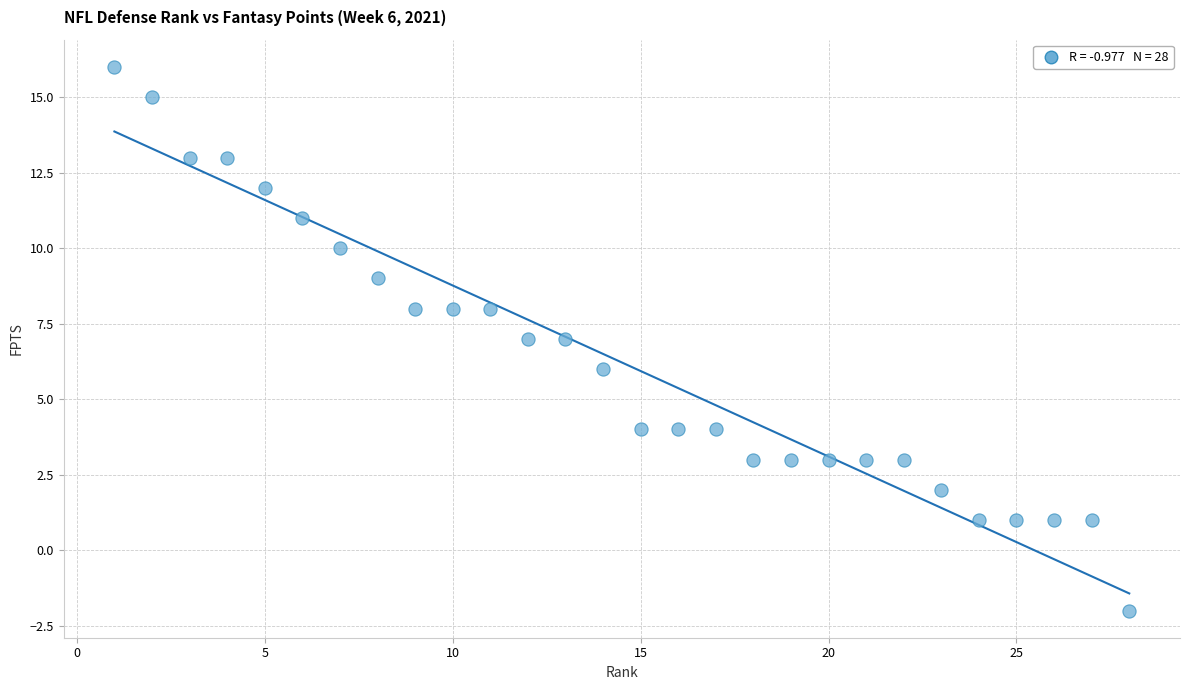

What is the range of X values (max minus min)?

27